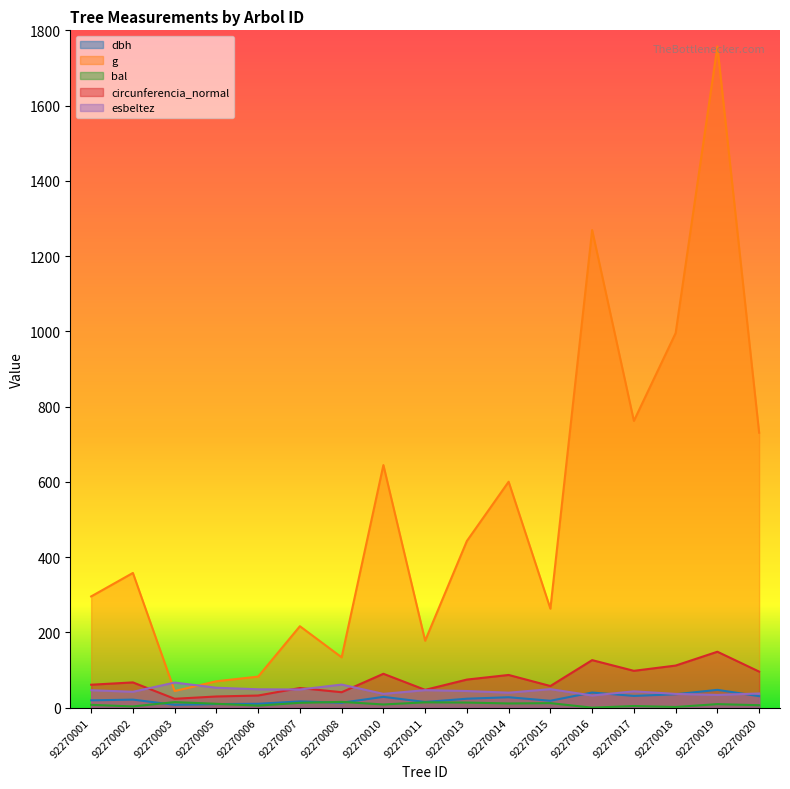

How many times do esbeltez and g cross each other?

2